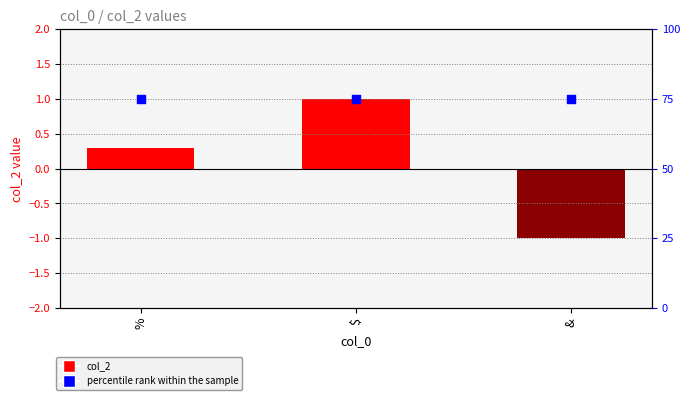

At which category is the sum across all series the highest?

$